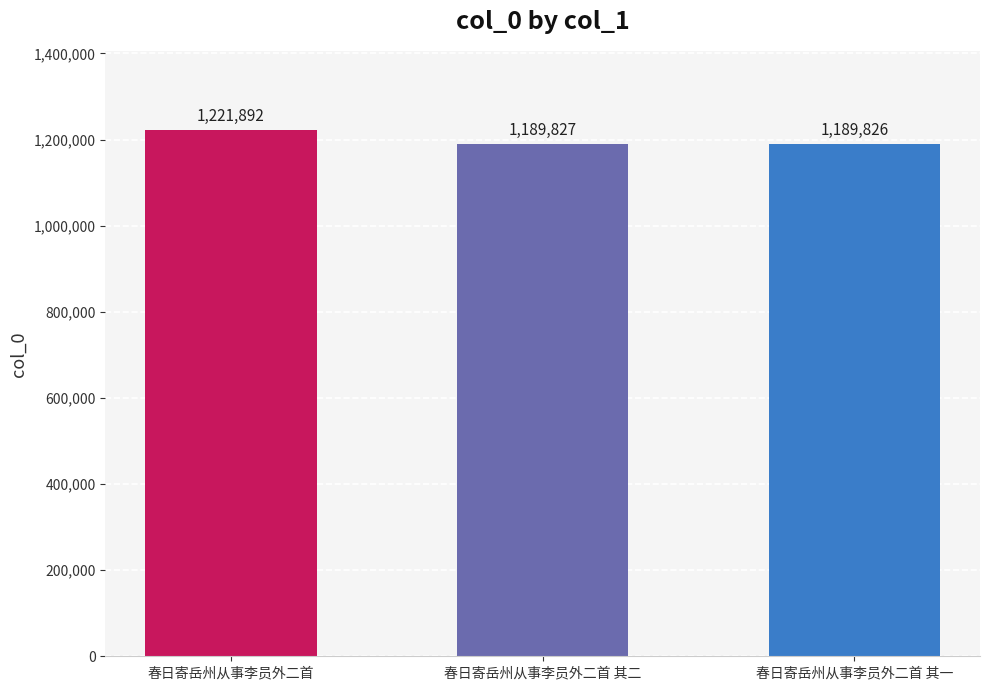

What is the smallest value displayed?

1189826